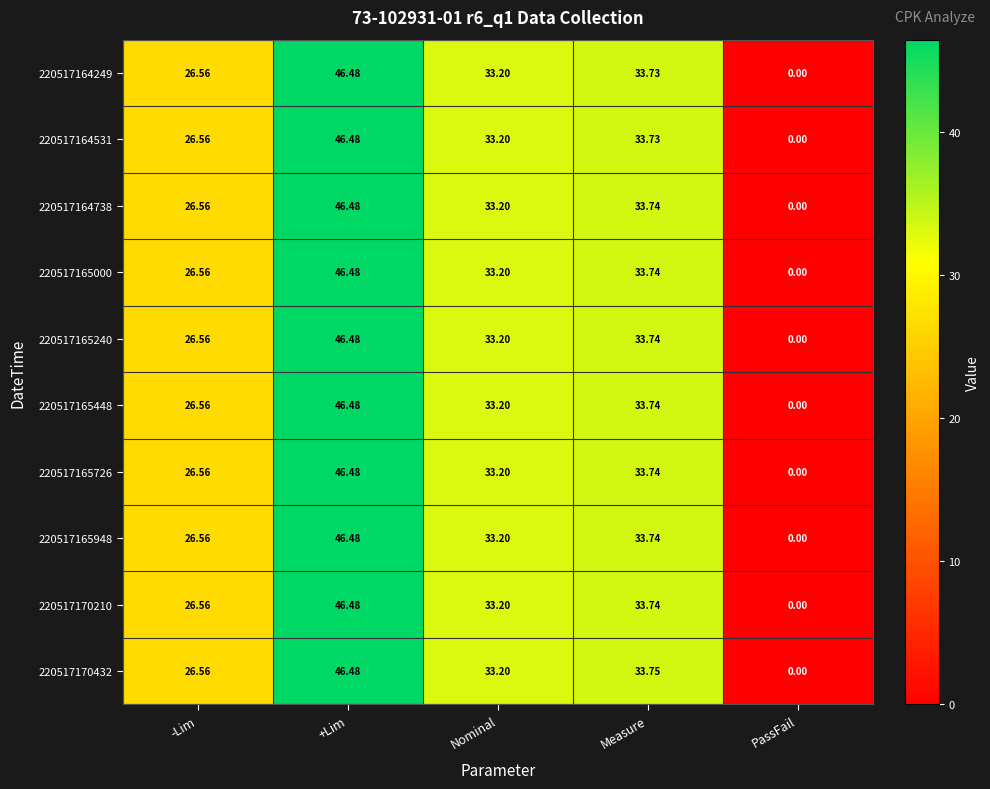

At which label is 220517164738 closest to 23?

-Lim